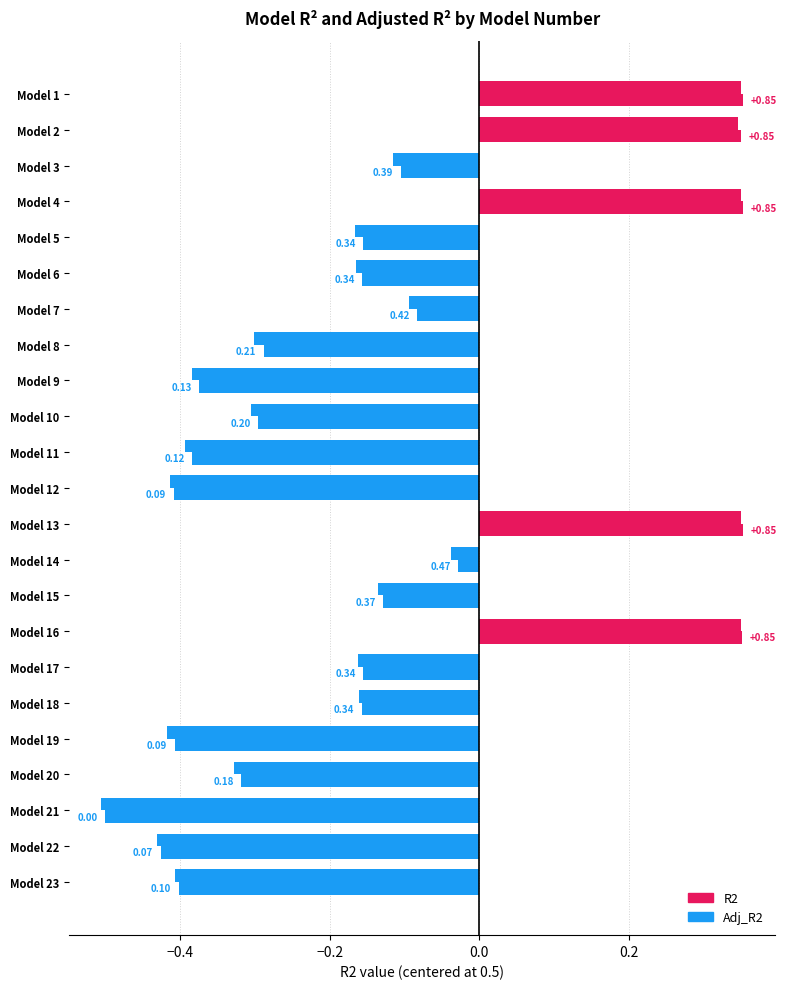

Which series has the largest total across all categories?

R2